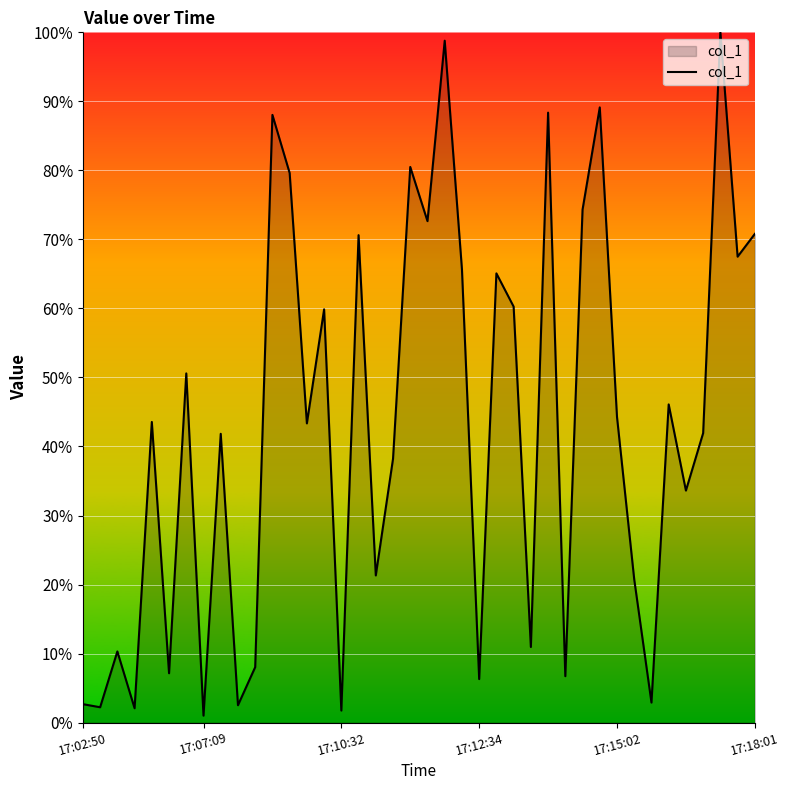

What is the maximum value shown in the chart?

100.0